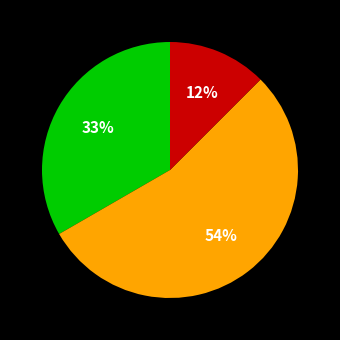

Is there a majority slice in this chart?

Yes